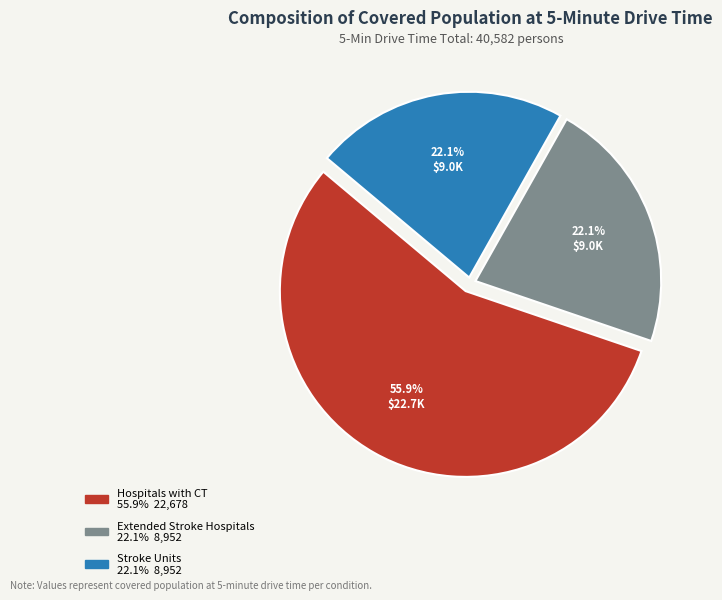

To the nearest percent, what percentage of the pie is Hospitals with CT?

56%